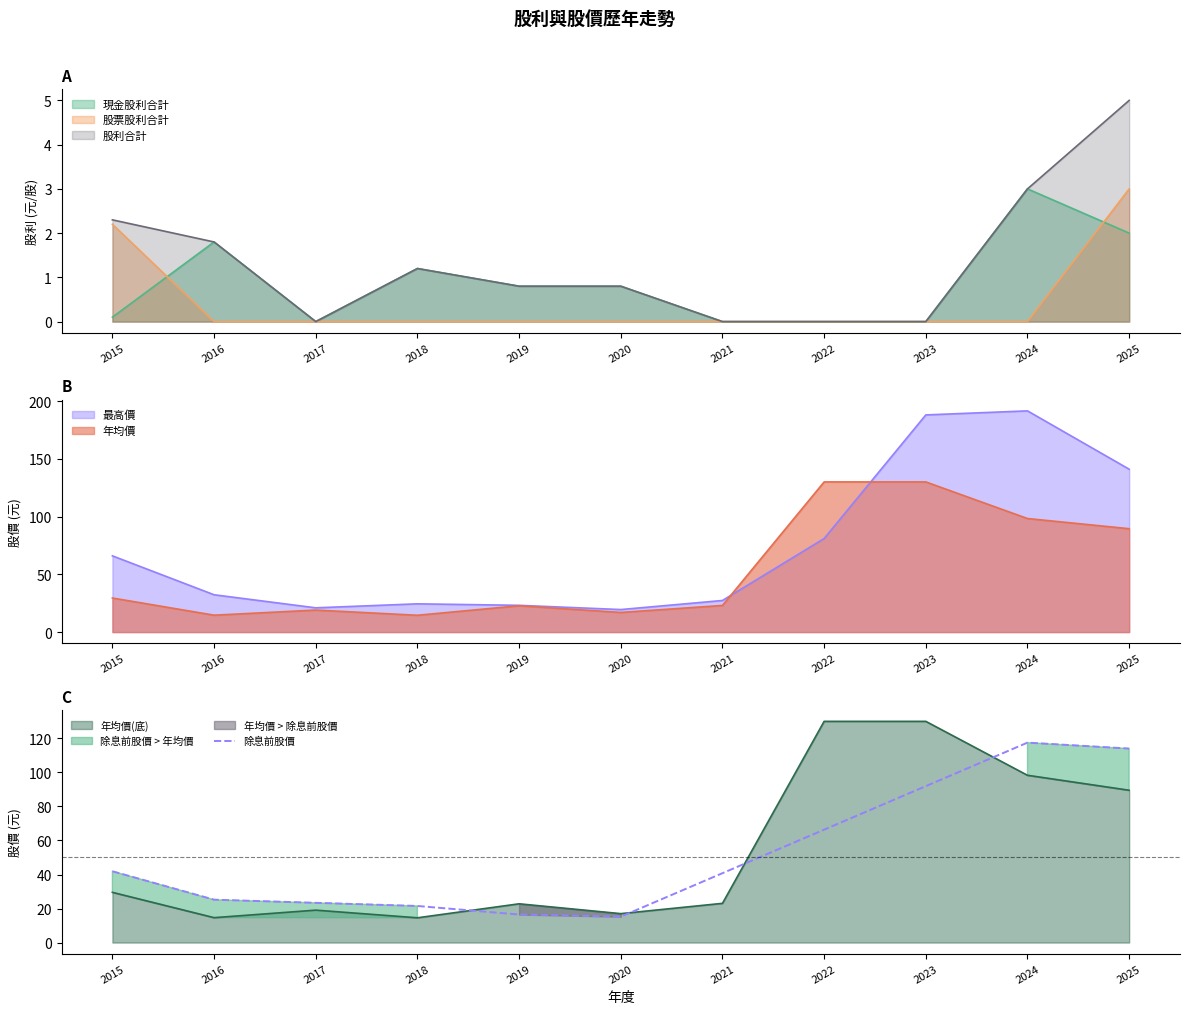

Where is 除息前股價 nearest to the value 66?

2015